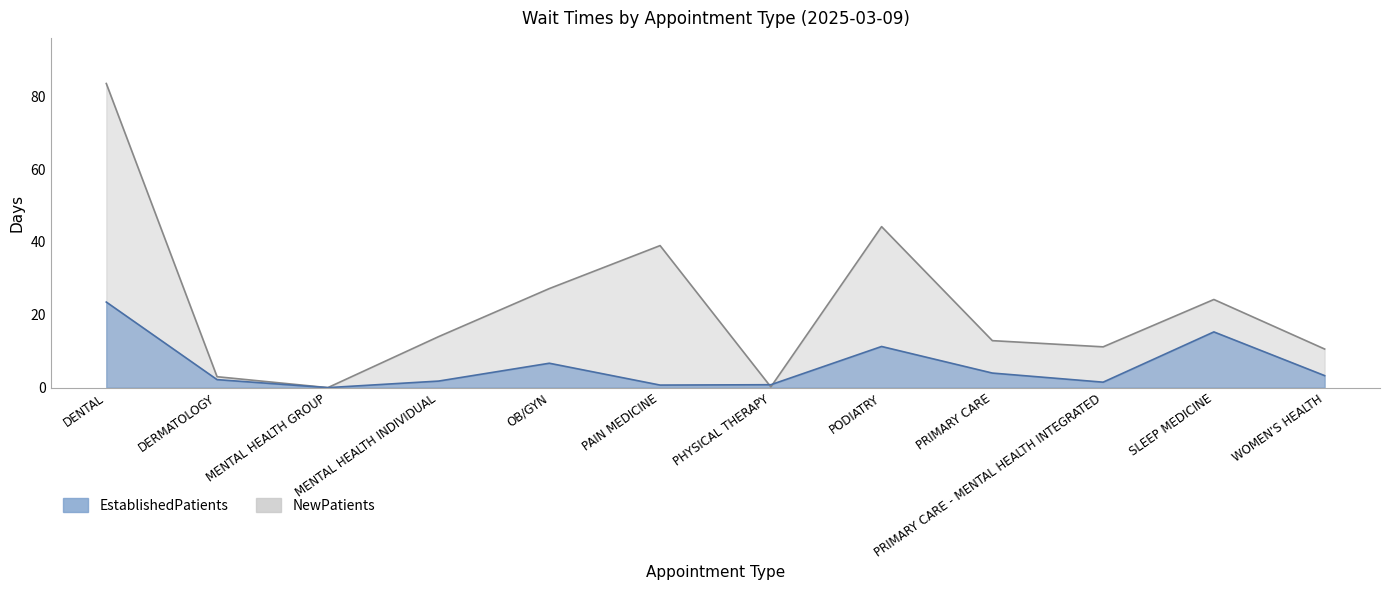

How many interior local valleys does the EstablishedPatients series have?

3